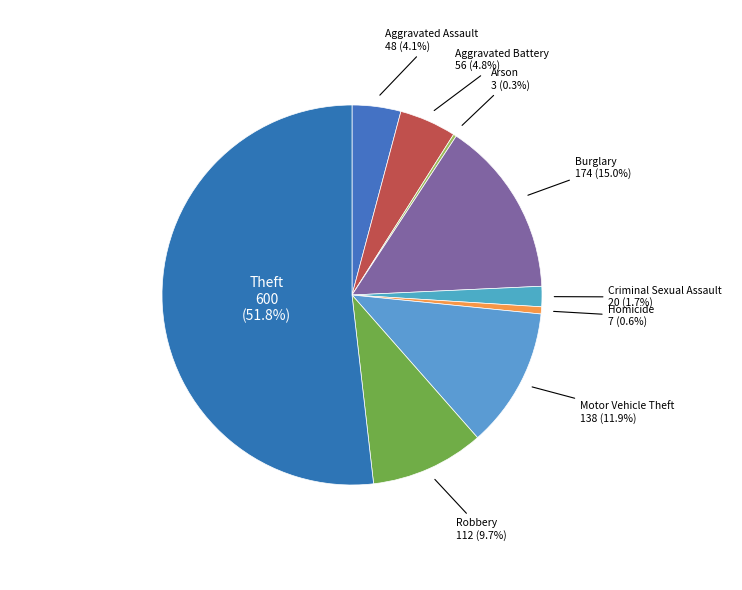

What percentage is NOT represented by Aggravated Battery?

95.2%